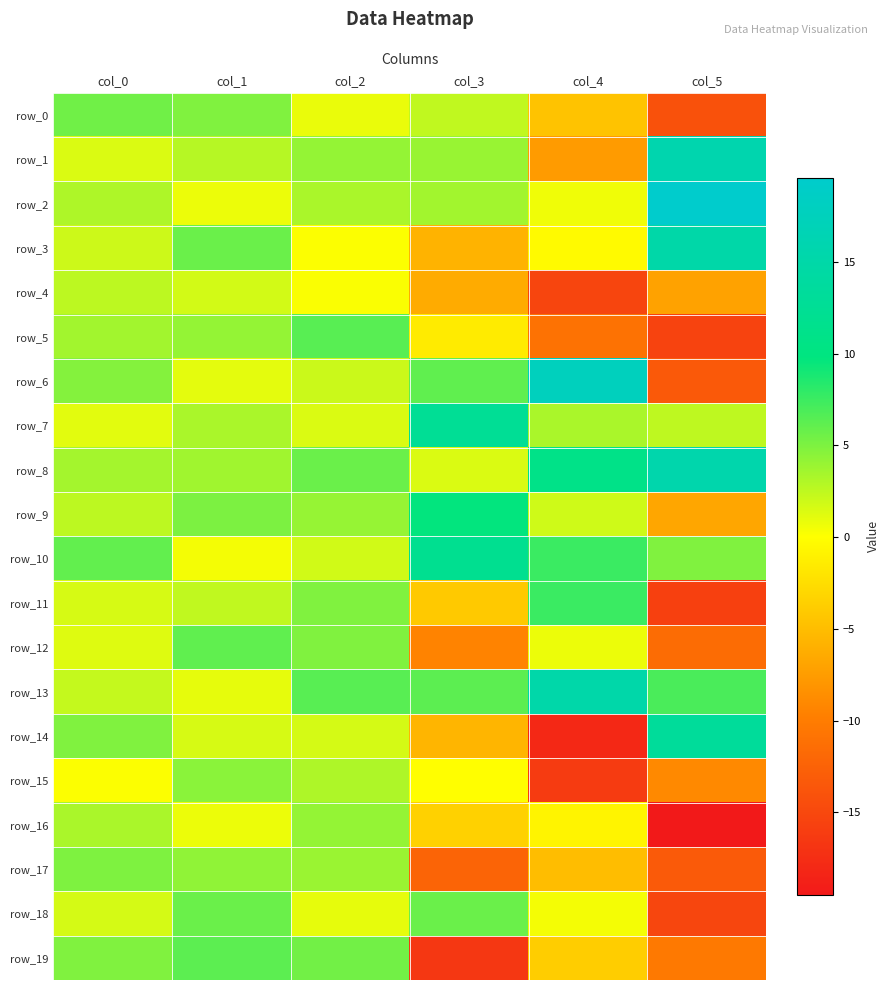

Between col_3 and col_5, which is larger?

col_3